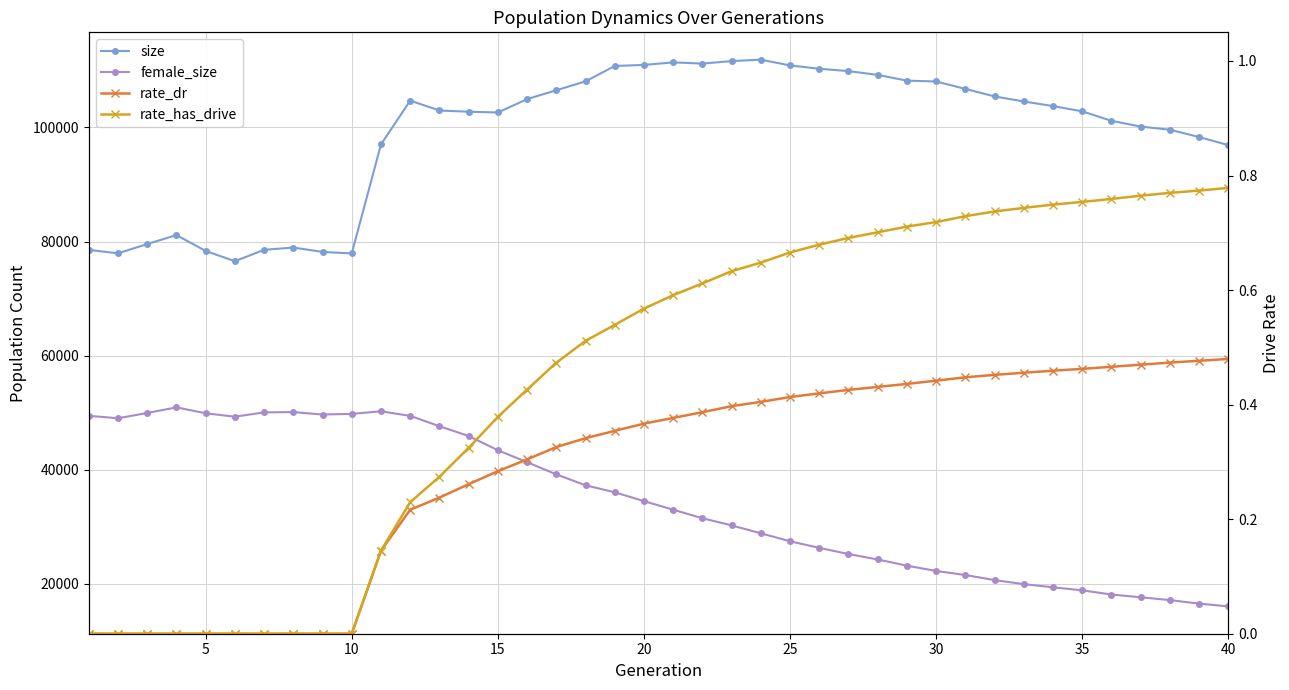

The value of size at 20 is 110960.0. True or false?

True